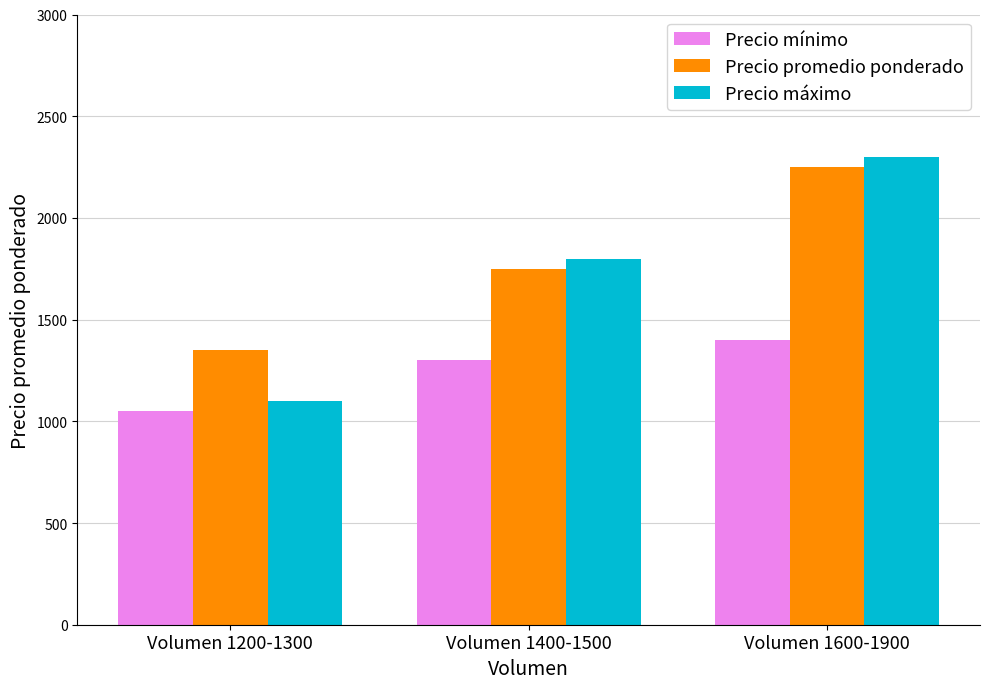

Count the Precio mínimo values in the range 1050 to 1400.

3